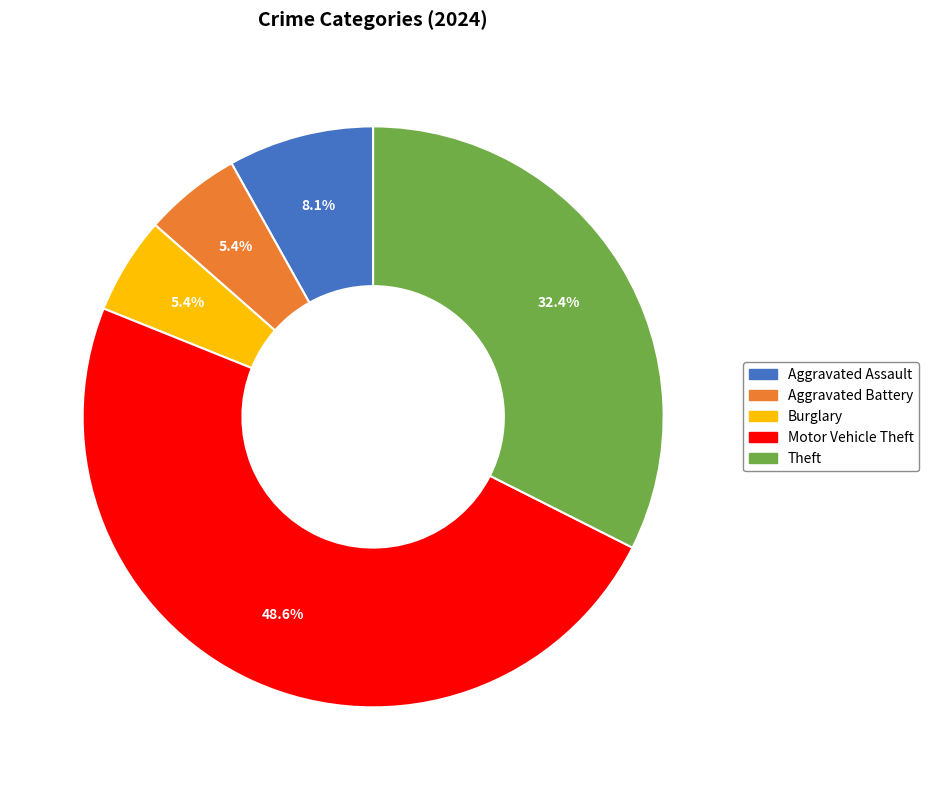

Is there any slice that represents more than half of the pie?

No